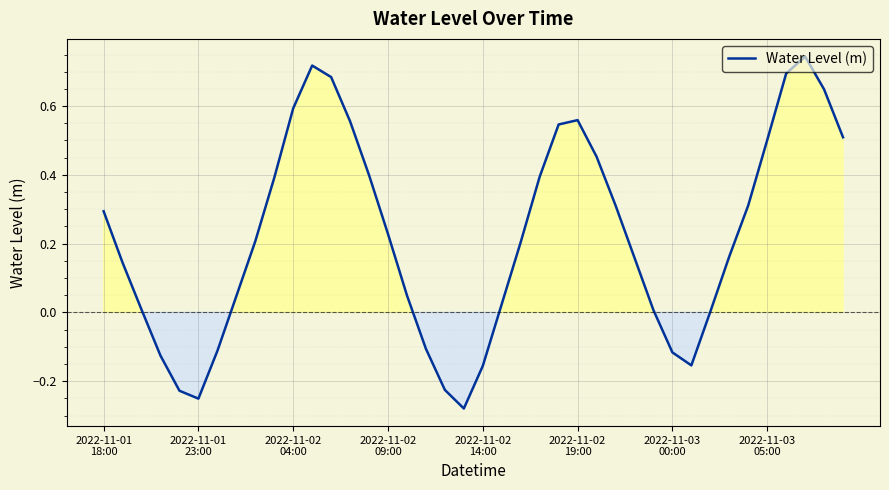

What is the greatest value displayed?

0.7